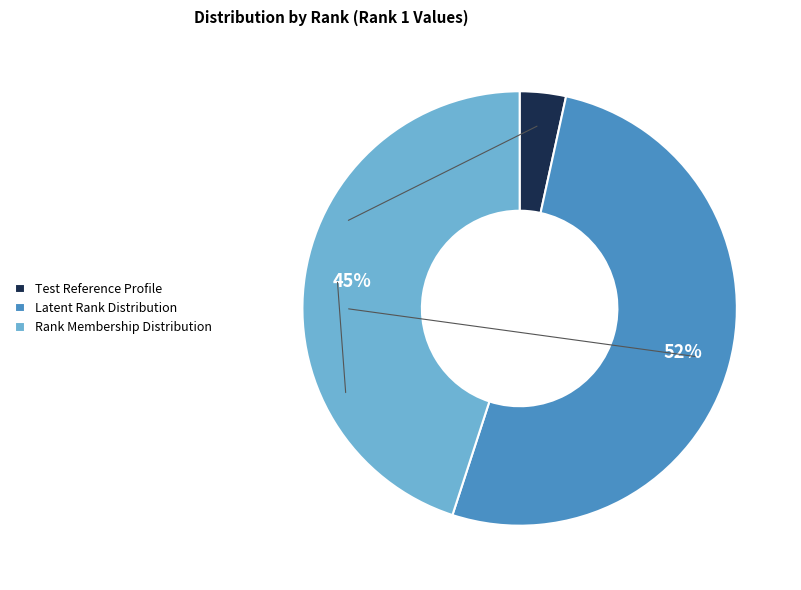

Does Rank Membership Distribution account for over 50% of the chart?

No